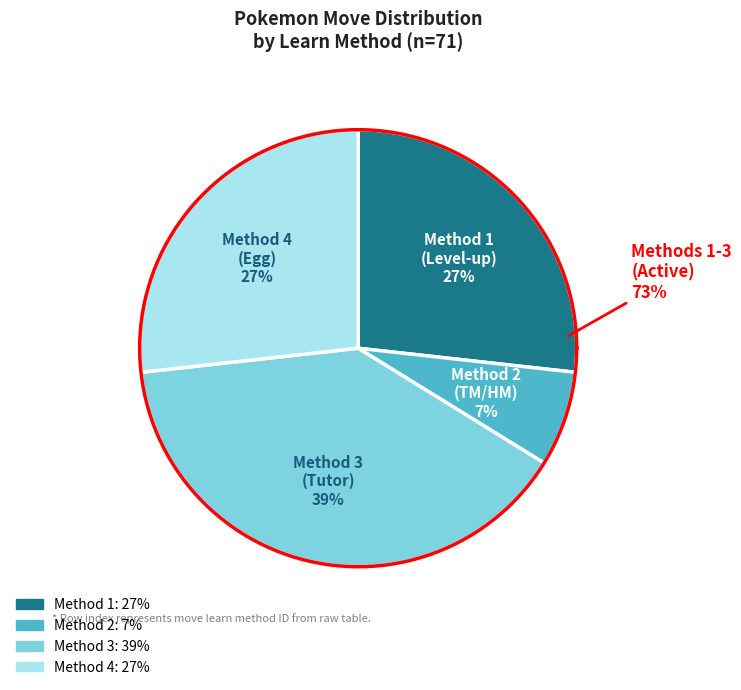

Count the number of slices in the pie.

4